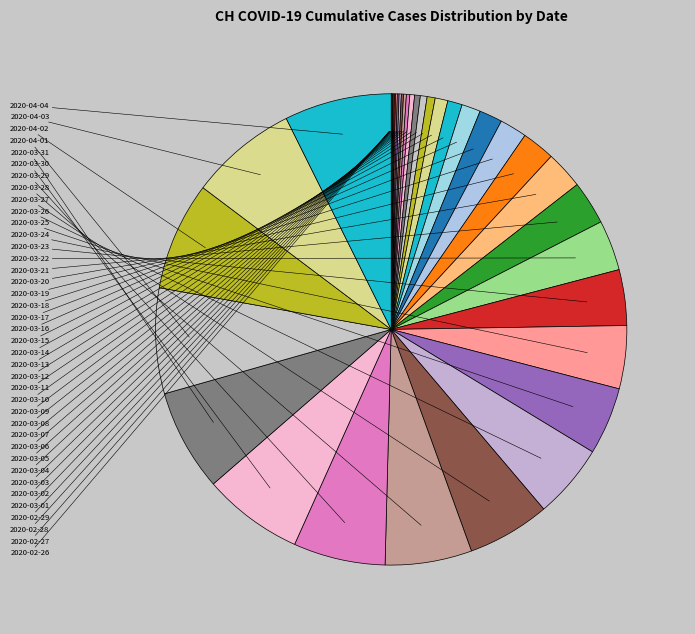

Which has a higher value, 2020-02-28 or 2020-02-26?

2020-02-28